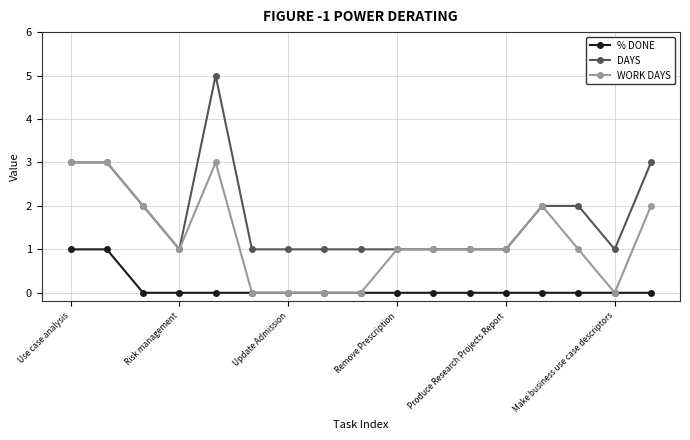

What is the highest value of the DAYS series?

5